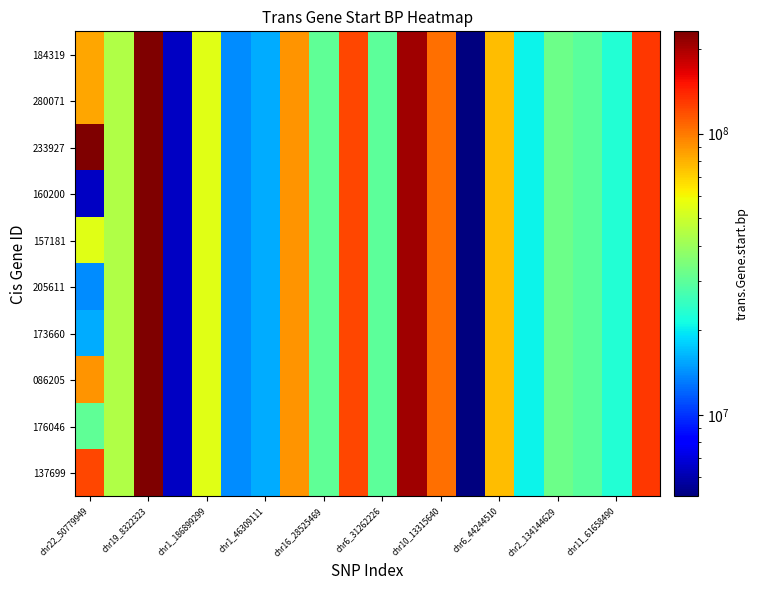

Rank the series by their maximum value, from highest to lowest.

184319, 280071, 233927, 160200, 157181, 205611, 173660, 086205, 176046, 137699